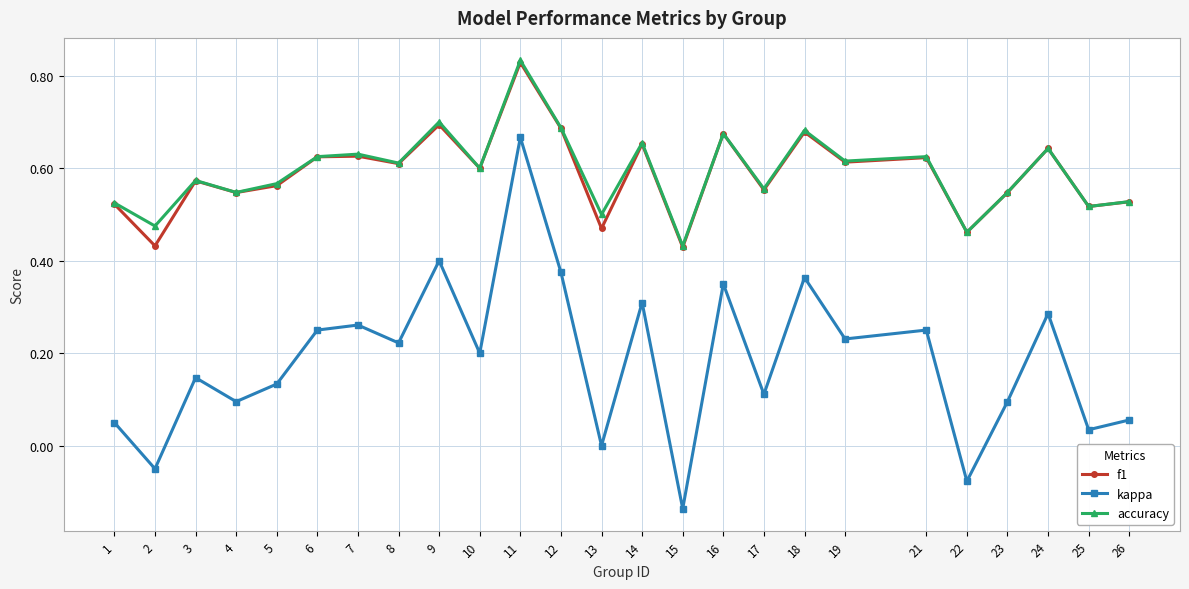

Which label corresponds to the smallest value in the chart?

15